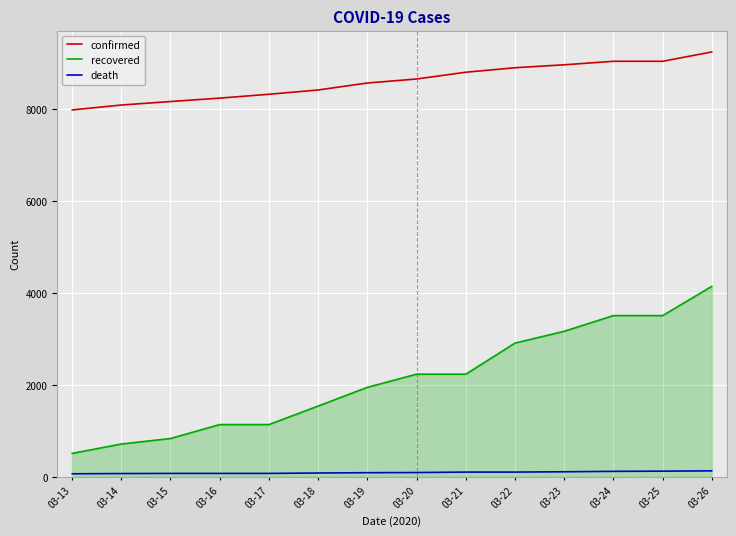

Rank the series at 03-24 from lowest to highest value.

death, recovered, confirmed